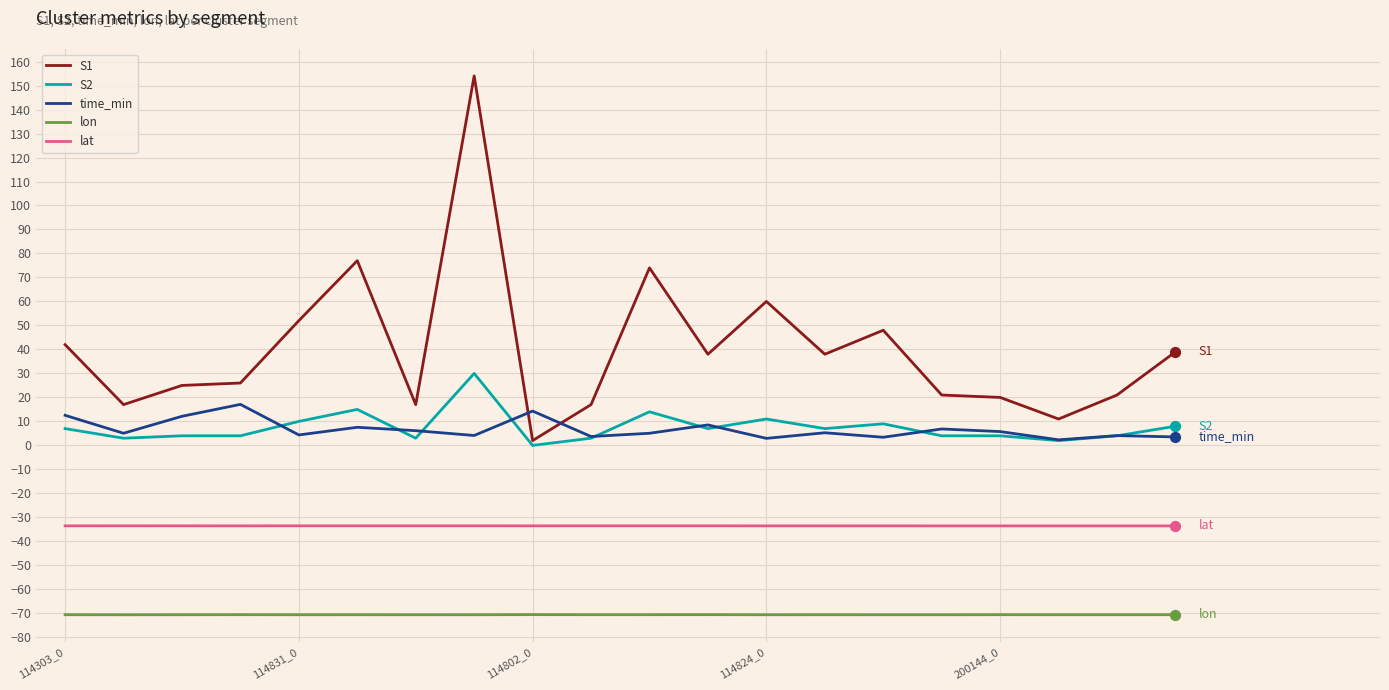

Which series has the largest total across all categories?

S1